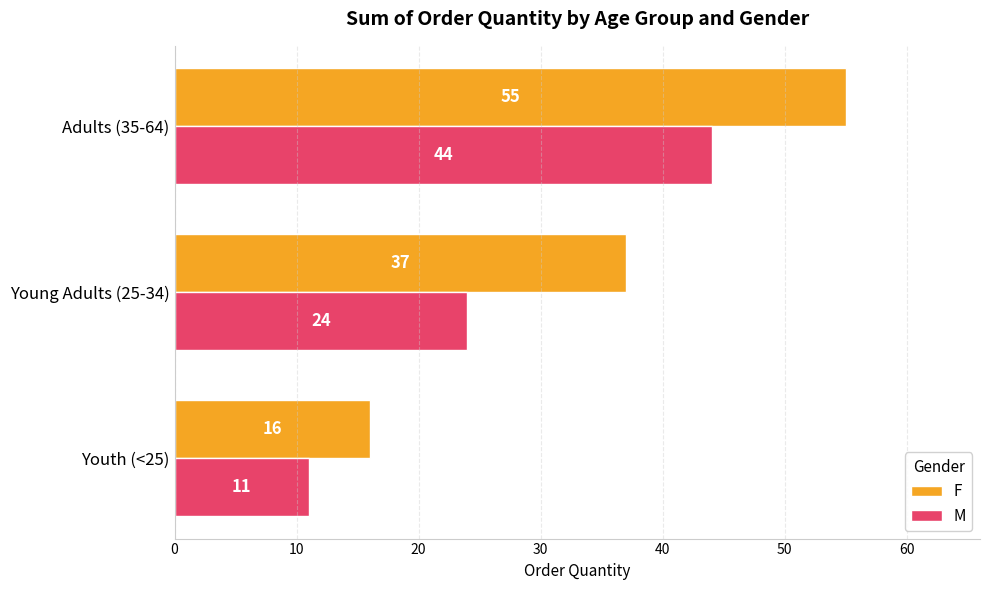

What is the maximum value shown in the chart?

55